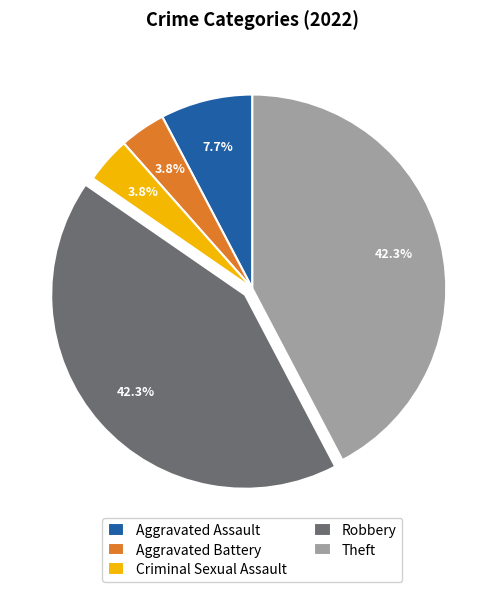

Which has a higher value, Theft or Criminal Sexual Assault?

Theft